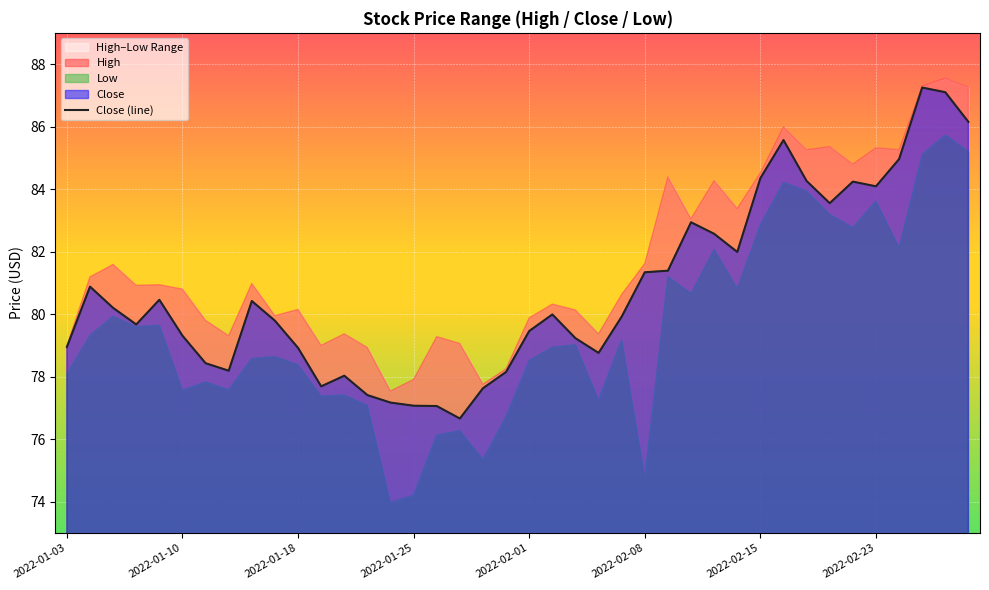

Reading right to left, list all the values displayed in this chart.

86.2	87.1	87.2	85.0	84.1	84.2	83.6	84.3	85.6	84.3	82.0	82.6	82.9	81.4	81.3	79.9	78.8	79.2	80.0	79.5	78.2	77.6	76.7	77.1	77.1	77.2	77.4	78.0	77.7	78.9	79.8	80.4	78.2	78.4	79.3	80.5	79.7	80.2	80.9	78.9